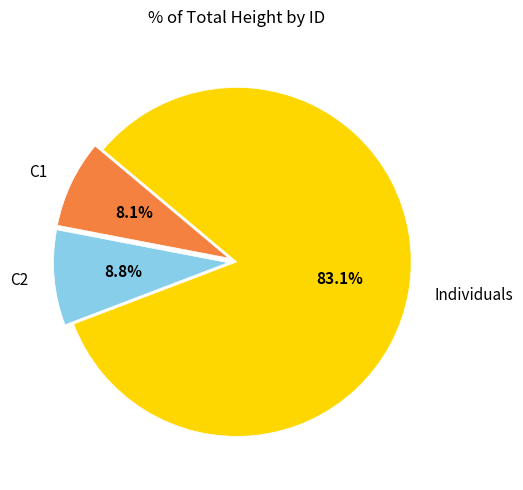

Rank the categories by value from highest to lowest.

Individuals, C2, C1